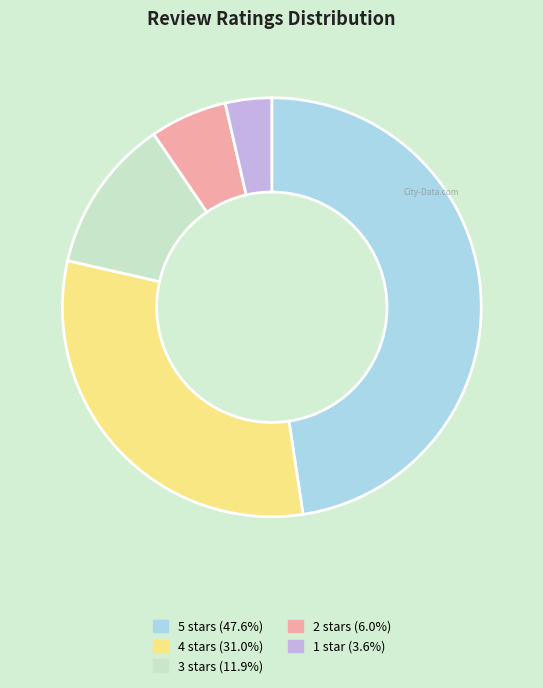

How many slices are in this pie chart?

5